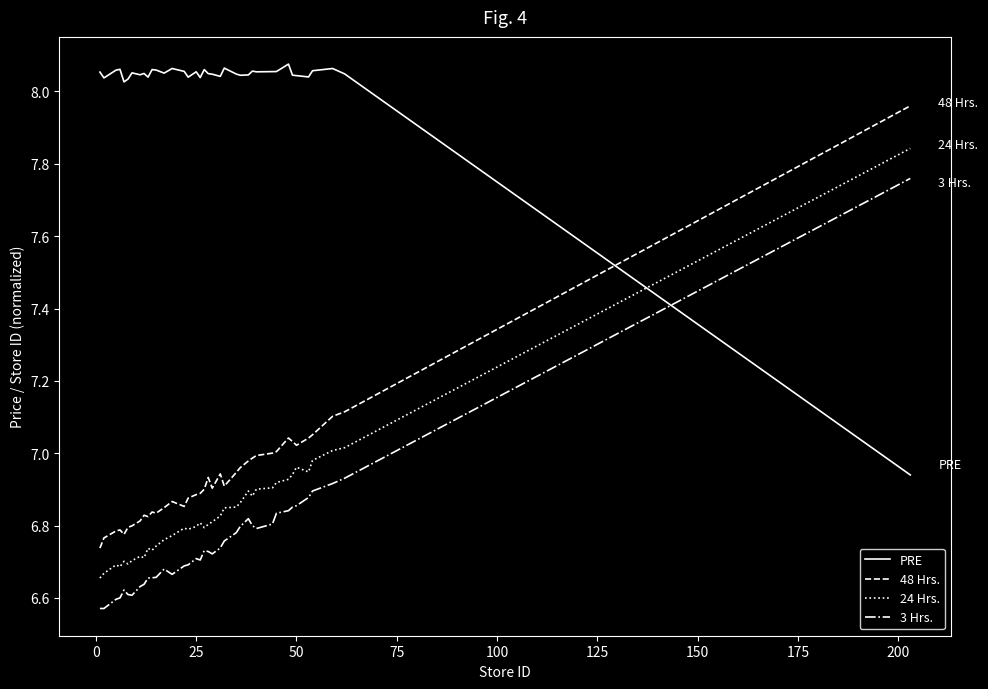

In 48 Hrs., how many points are higher than both neighbors (excluding endpoints)?

7